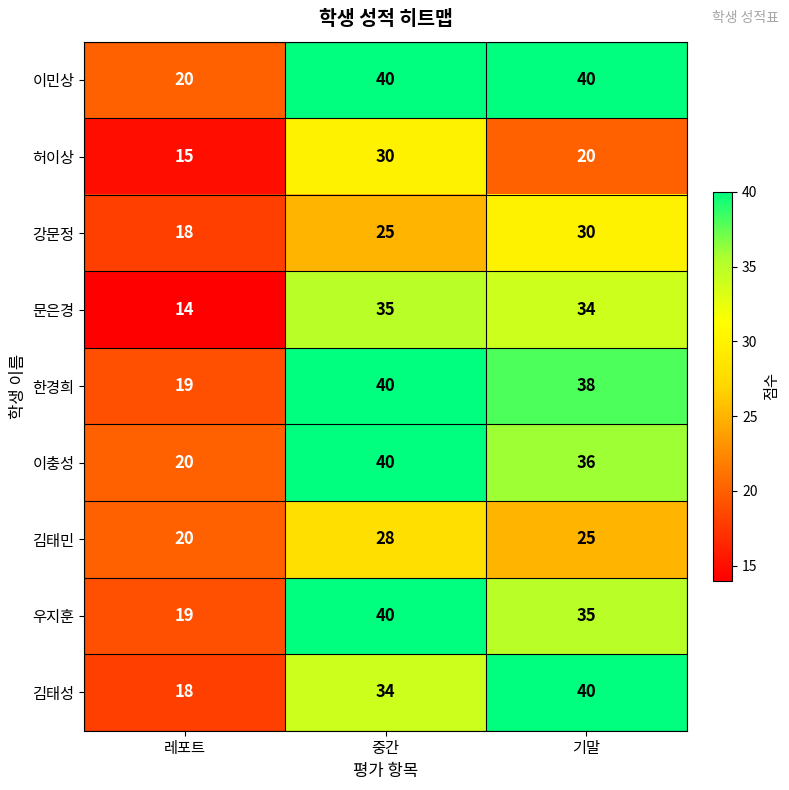

At which category is the sum across all series the highest?

중간